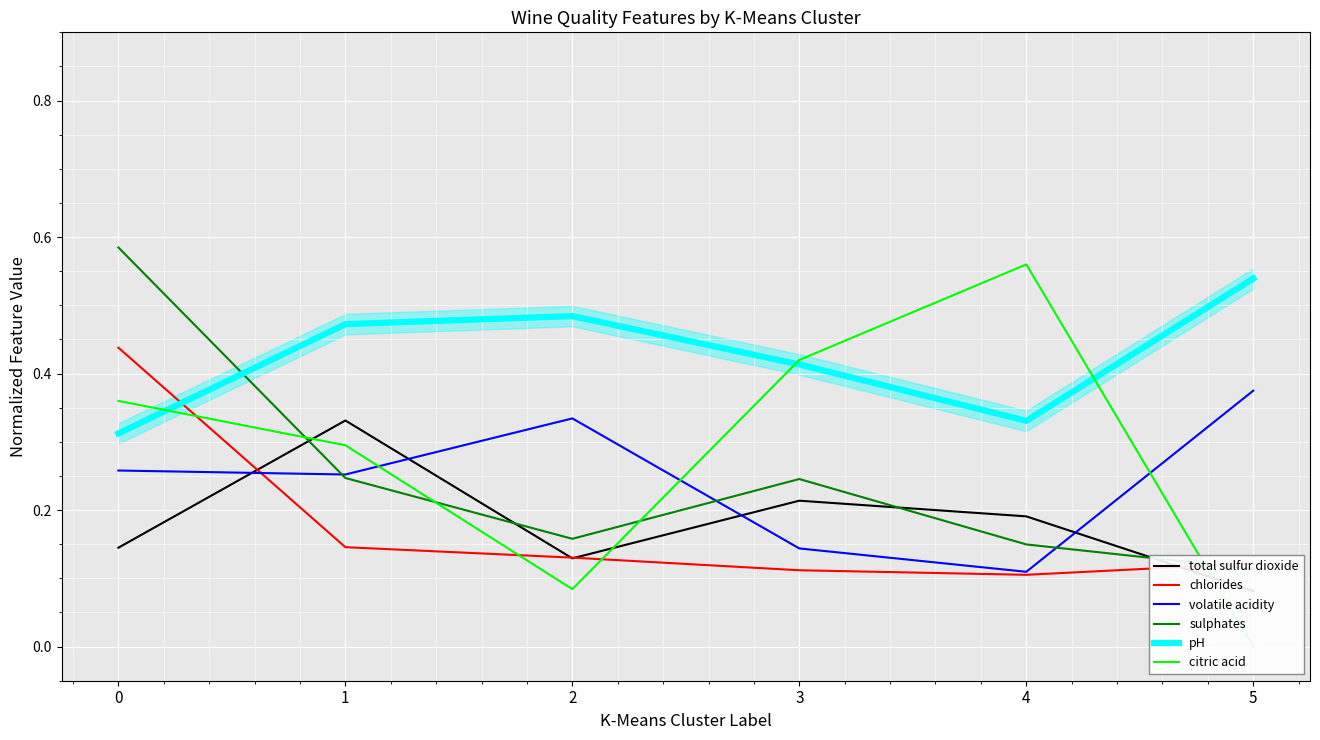

Read the volatile acidity value at 0.

0.3